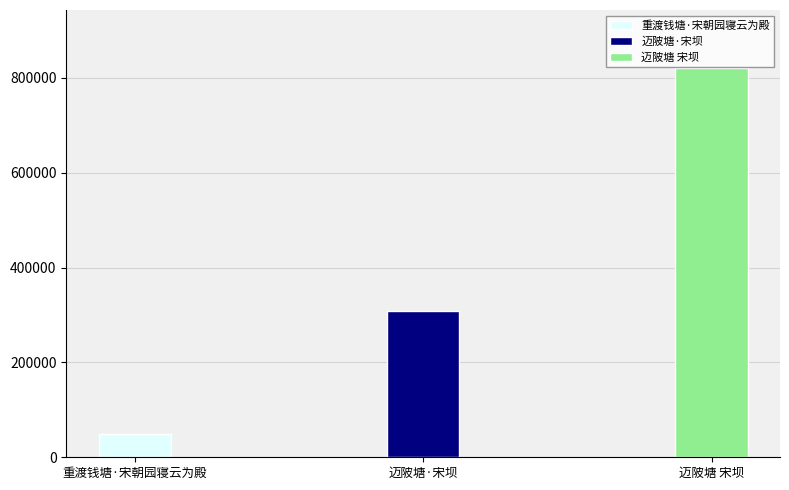

Reading left to right, extract all data points from this chart.

重渡钱塘·宋朝园寝云为殿=49786	迈陂塘·宋坝=308857	迈陂塘 宋坝=820272